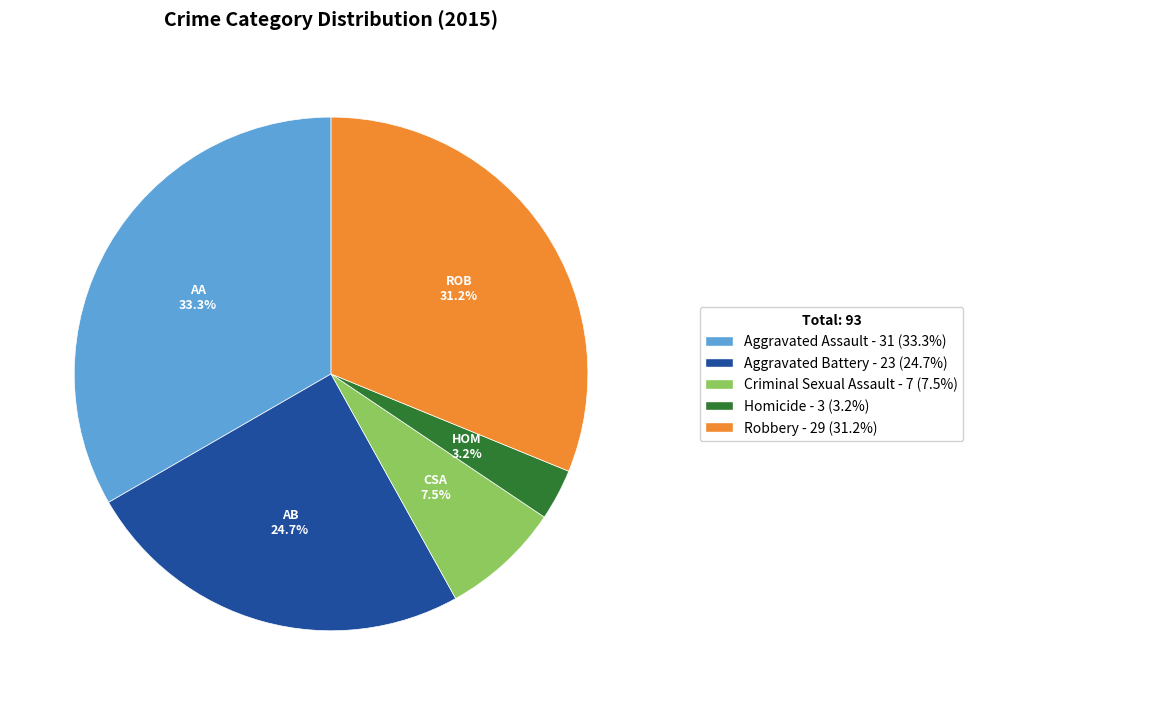

Is there any slice that represents more than half of the pie?

No